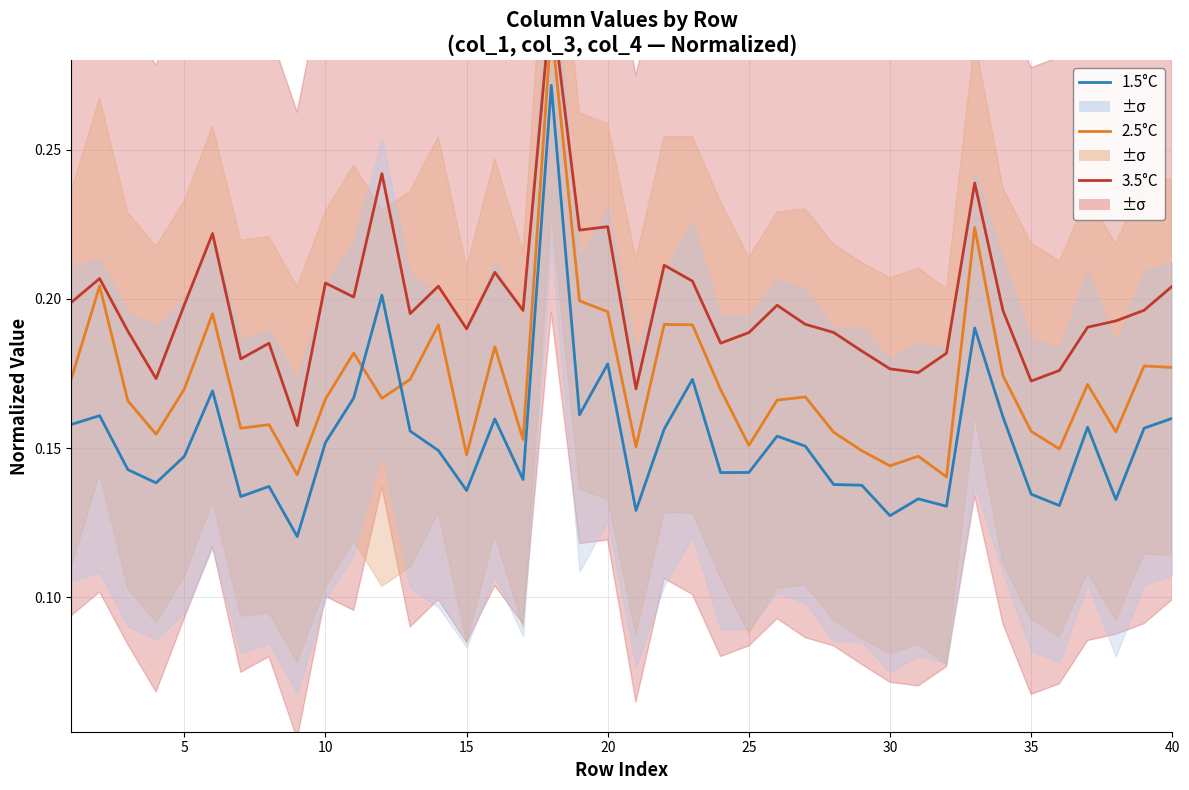

List the series in order of their peak value, highest first.

3.5°C, 2.5°C, 1.5°C